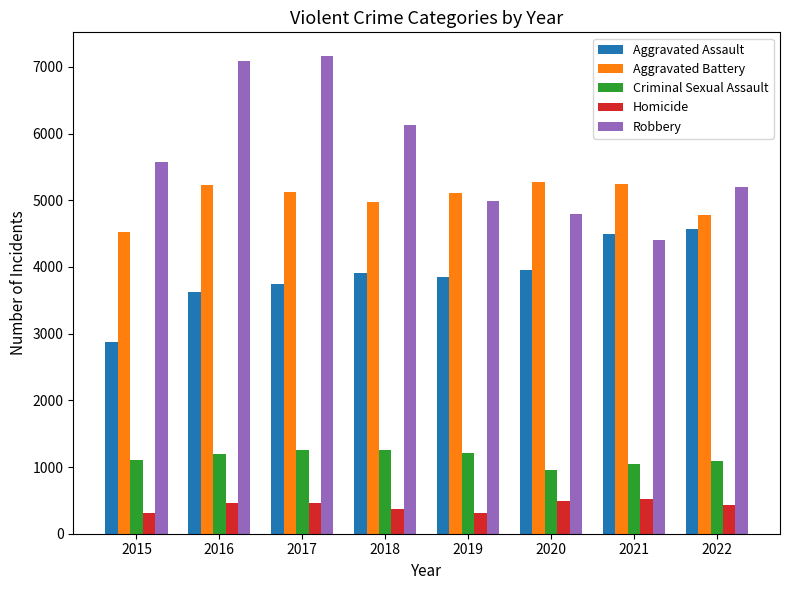

Is it true that Aggravated Assault equals 1774 at 2019?

False